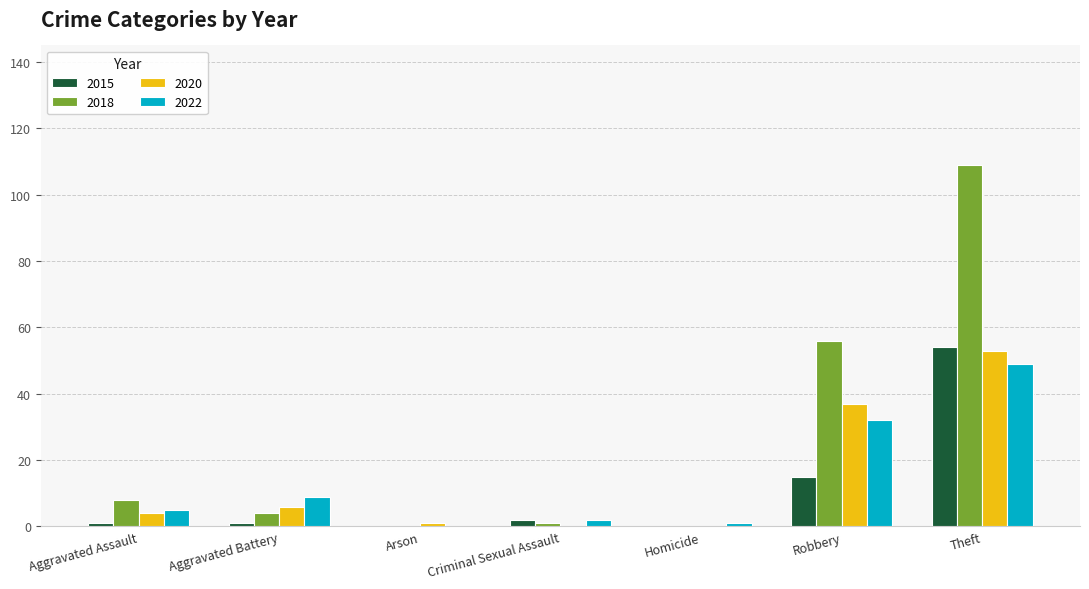

Which series has the largest total across all categories?

2018